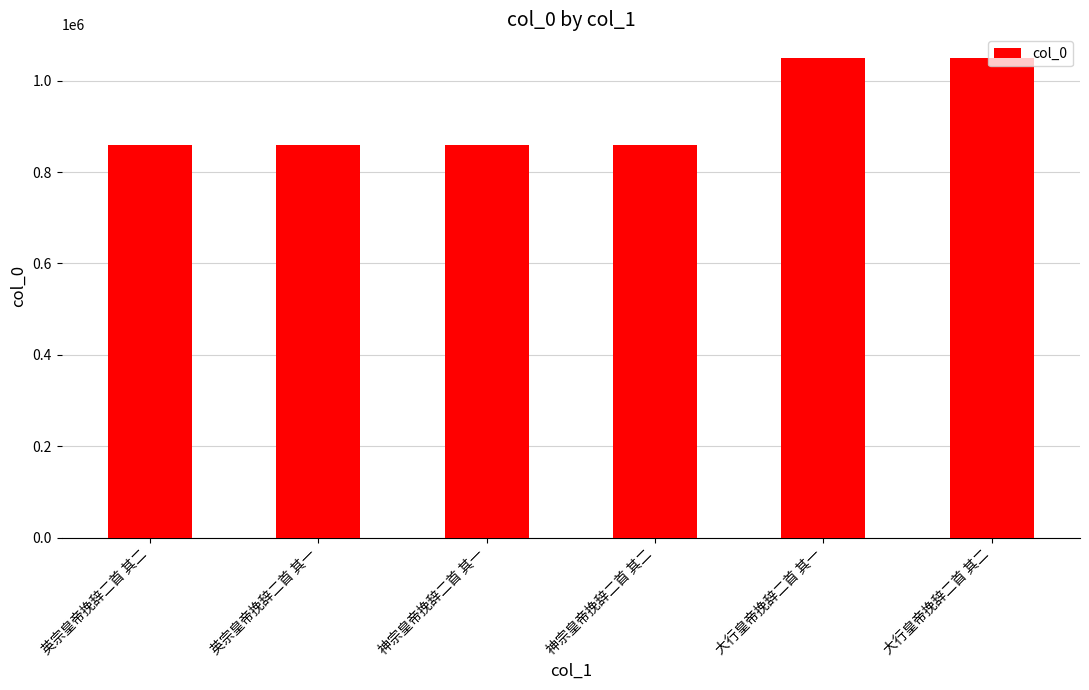

What is the approximate value at 大行皇帝挽辞二首 其一?

1049071